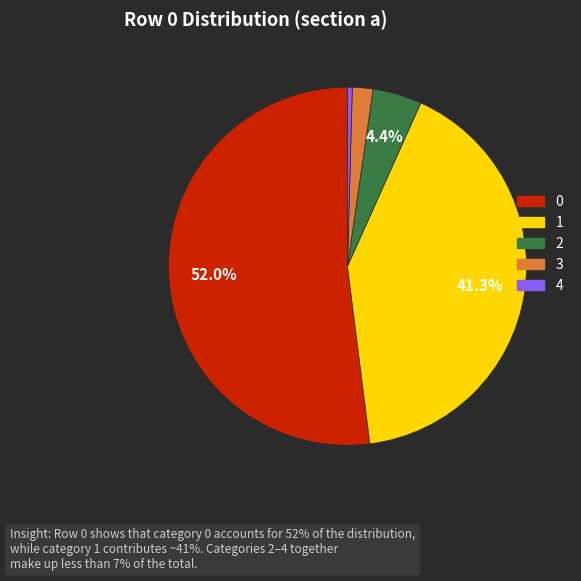

Which category has the smallest portion of the pie?

4